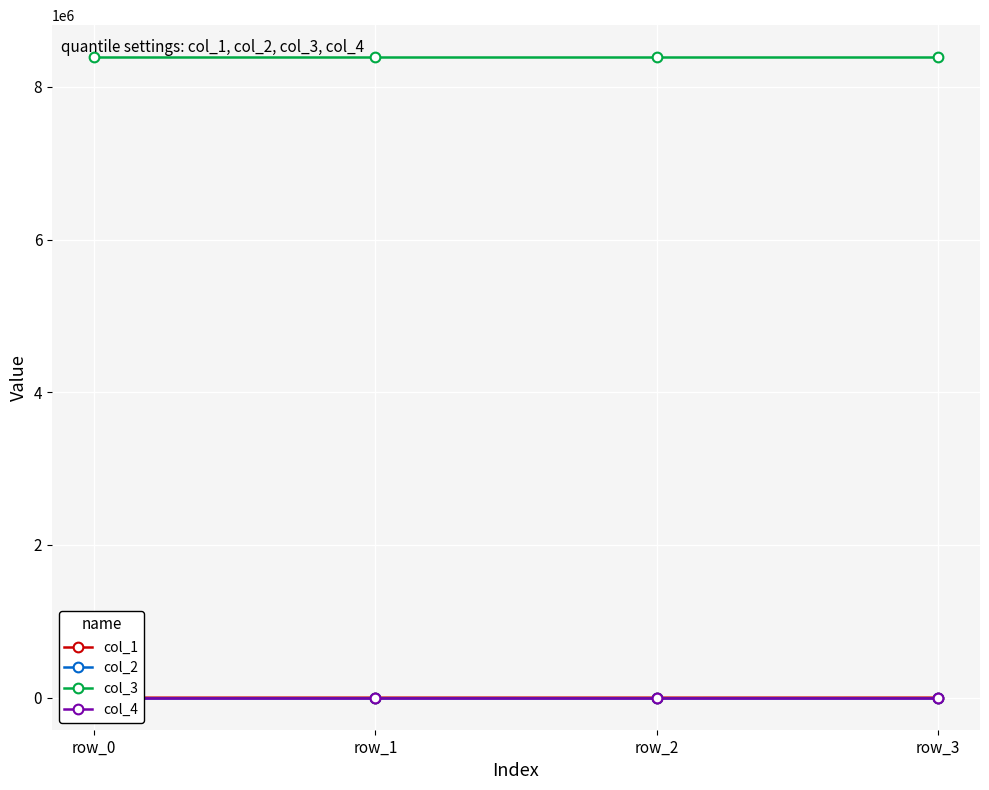

Which category has the highest value in the col_2 series?

row_1